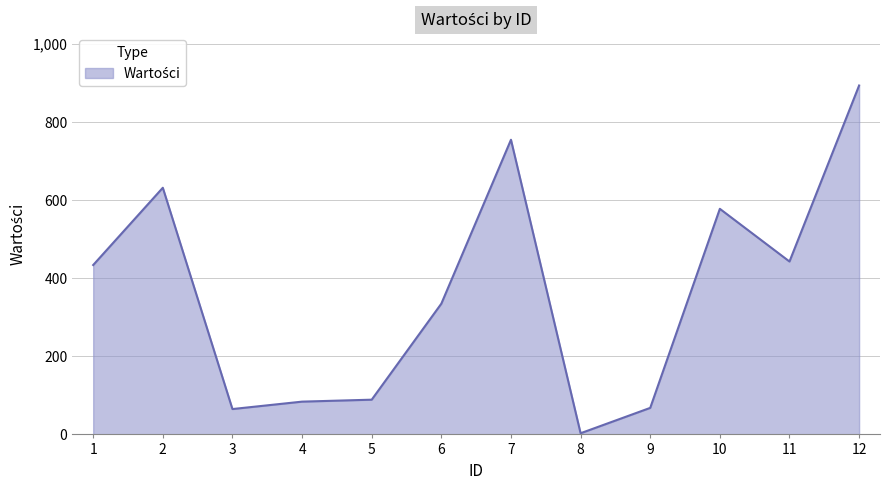

What is the sum of the values at 12 and 2?

1526